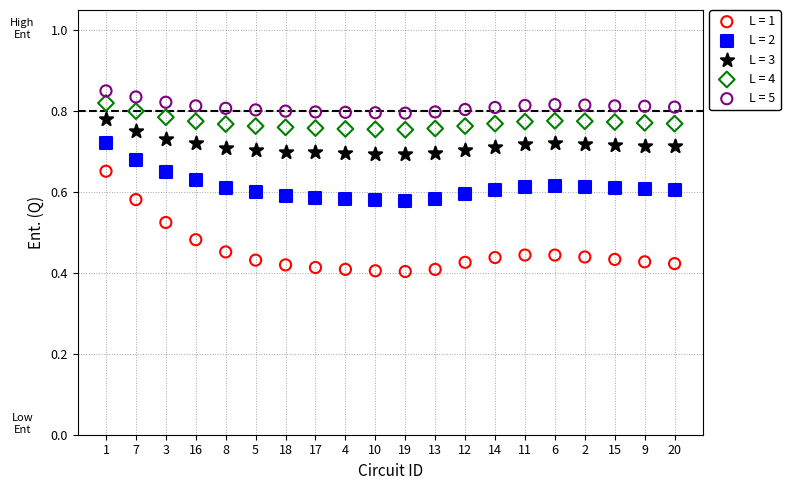

Which series contains the lowest Y value?

L = 1